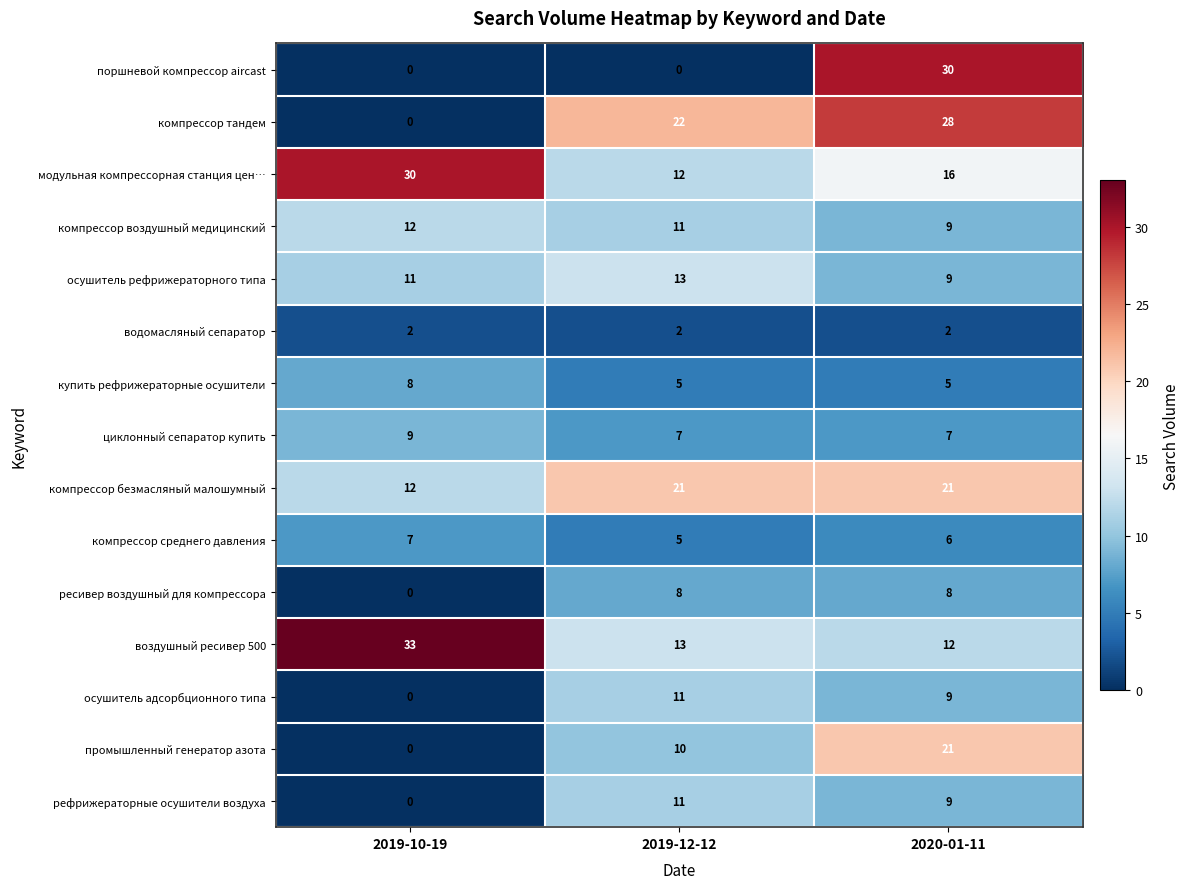

List the labels in order of осушитель рефрижераторного типа value, smallest first.

2020-01-11, 2019-10-19, 2019-12-12